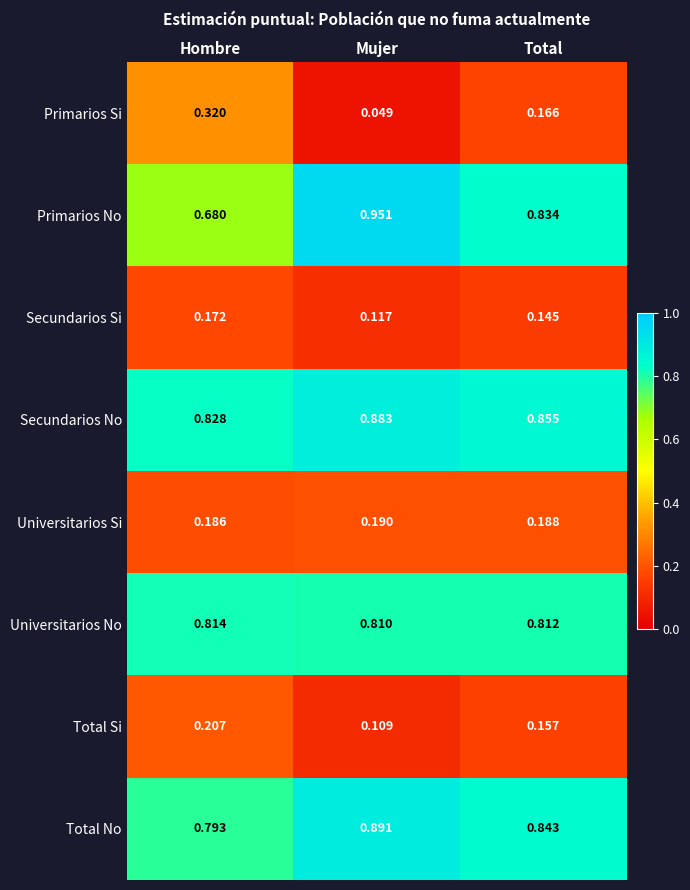

Is the value of Total No at Hombre greater than the value of Total Si at Total?

Yes